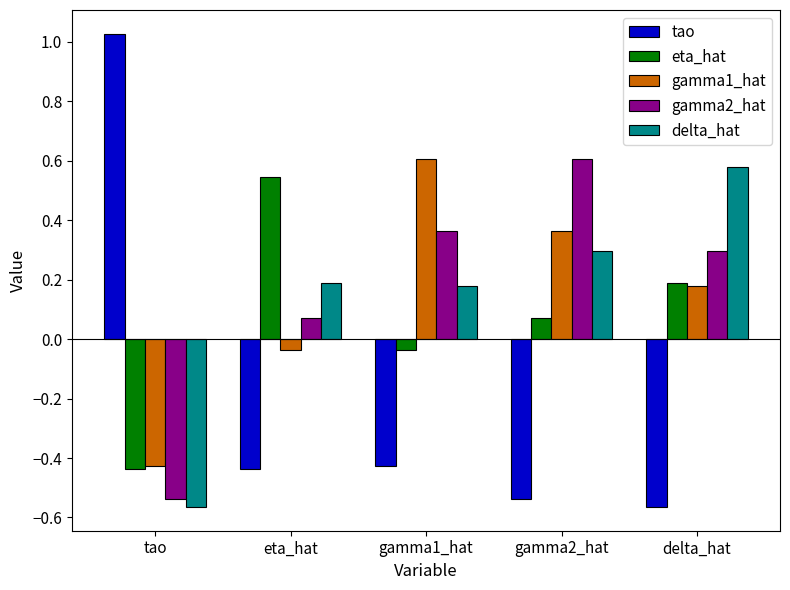

What position from the left is eta_hat?

2